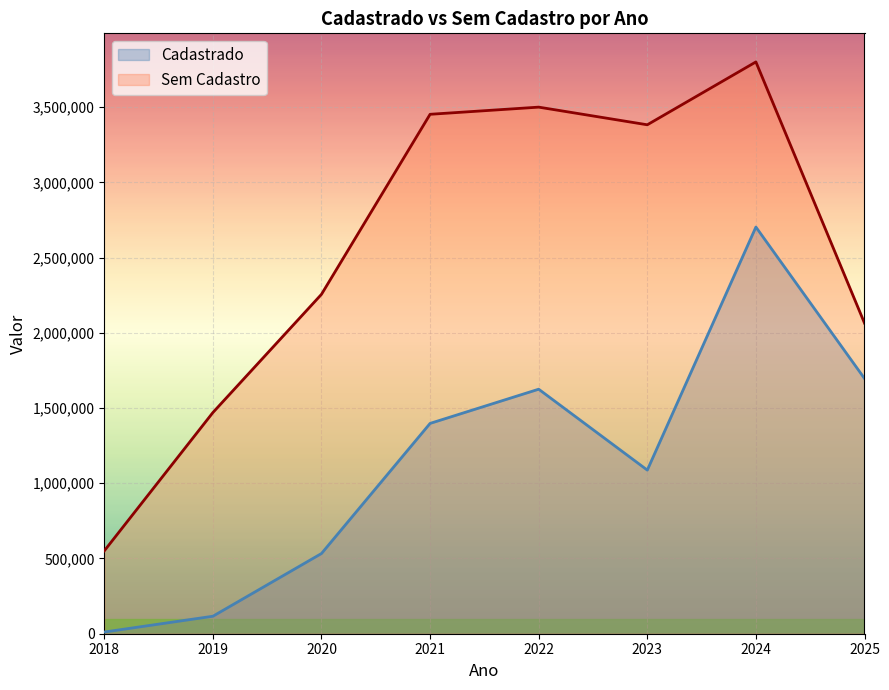

At how many categories does at least one series exceed 525777?

8